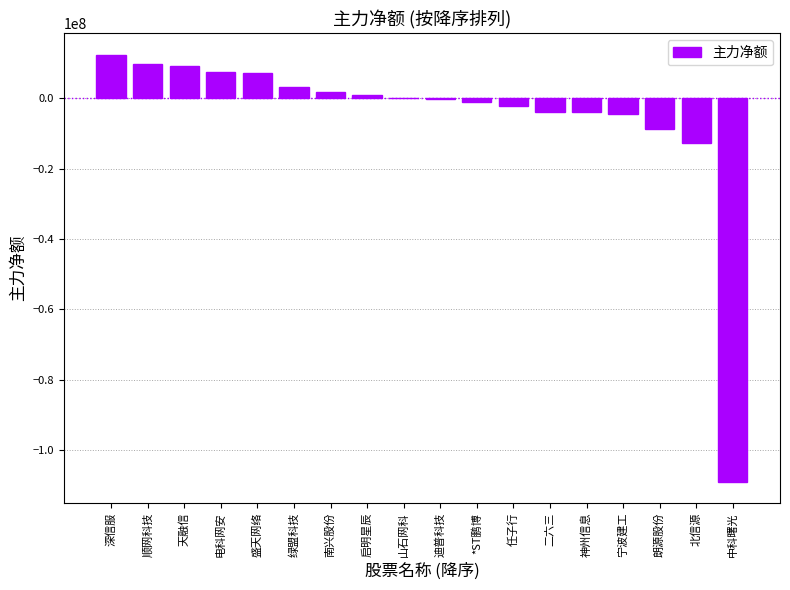

Is it true that the value at 启明星辰 is 756458?

True